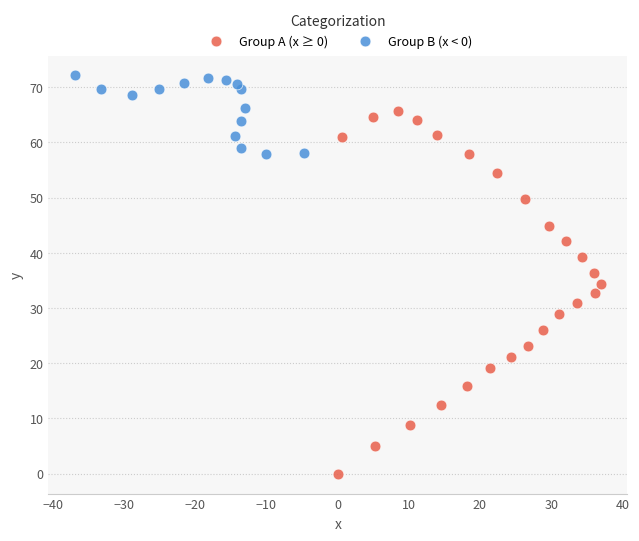

Which series contains the lowest Y value?

Group A (x ≥ 0)